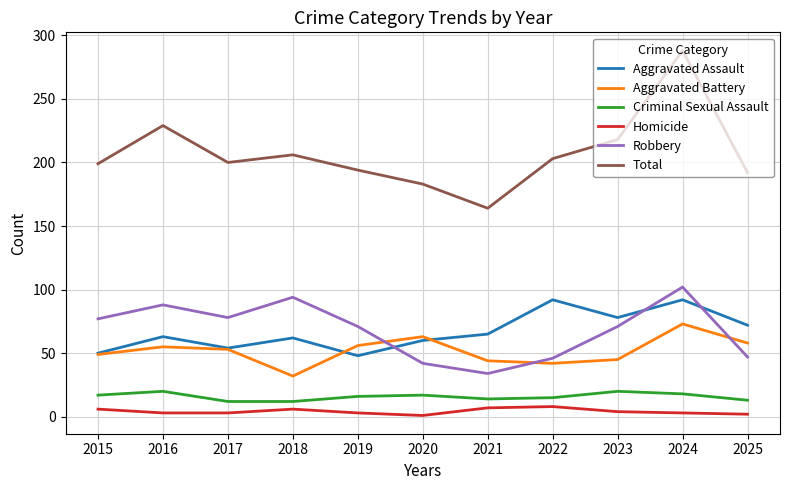

What is the highest value of the Homicide series?

8